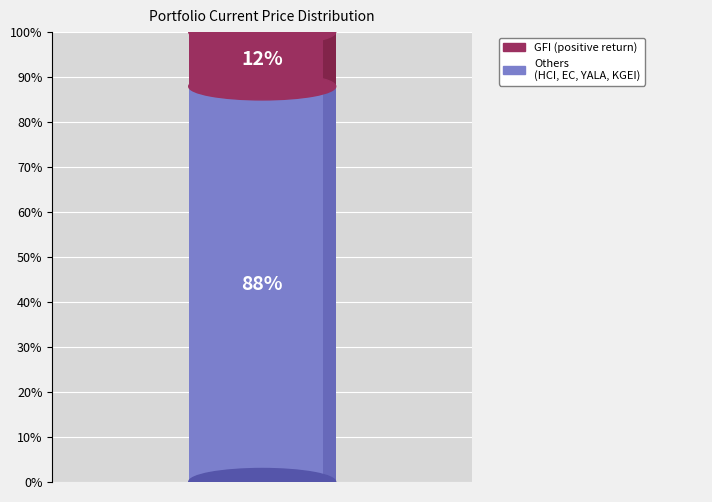

Does EC account for over 50% of the chart?

No